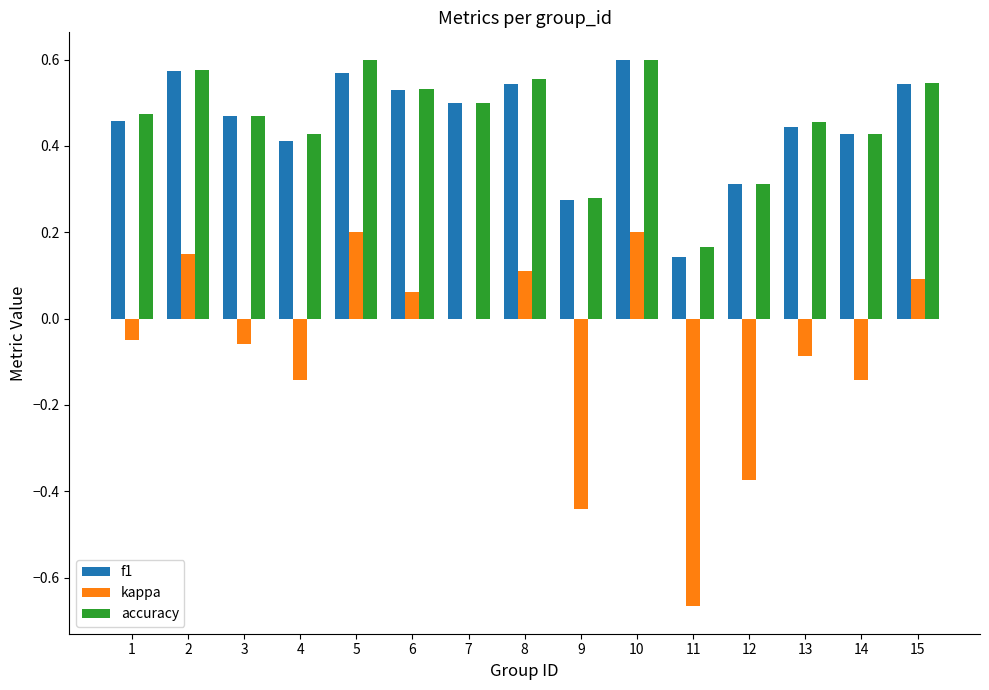

What is the sum of the kappa values at 9 and 2?

-0.3